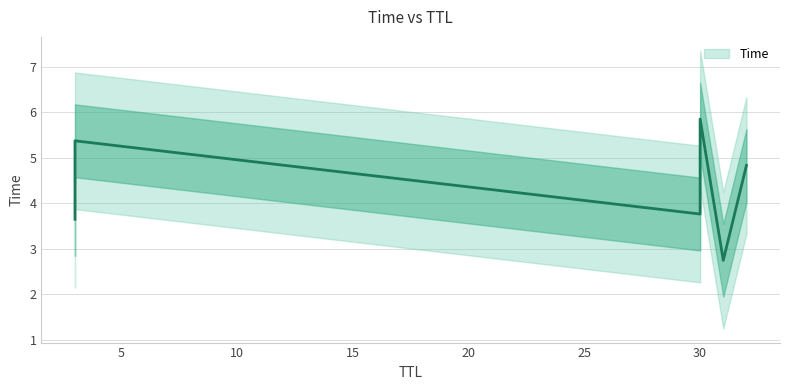

The value at 30 is 10.2. True or false?

False